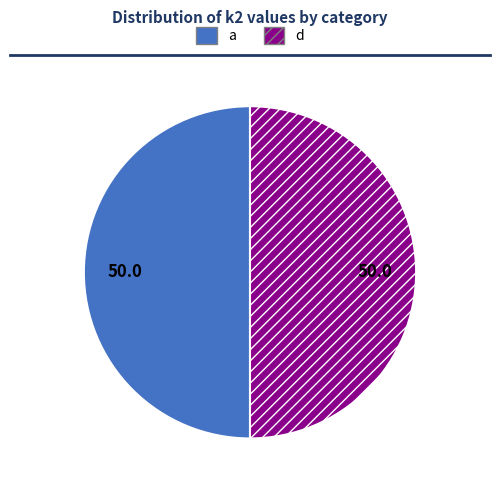

Combined, do a and d account for over 50%?

Yes